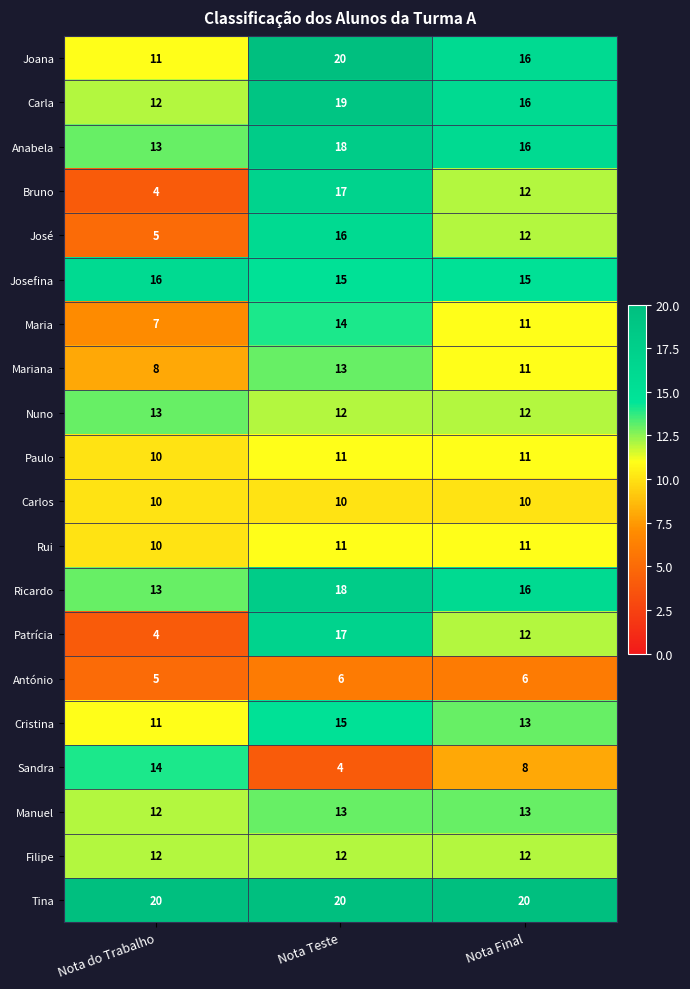

What is the sum of all Ricardo values?

47